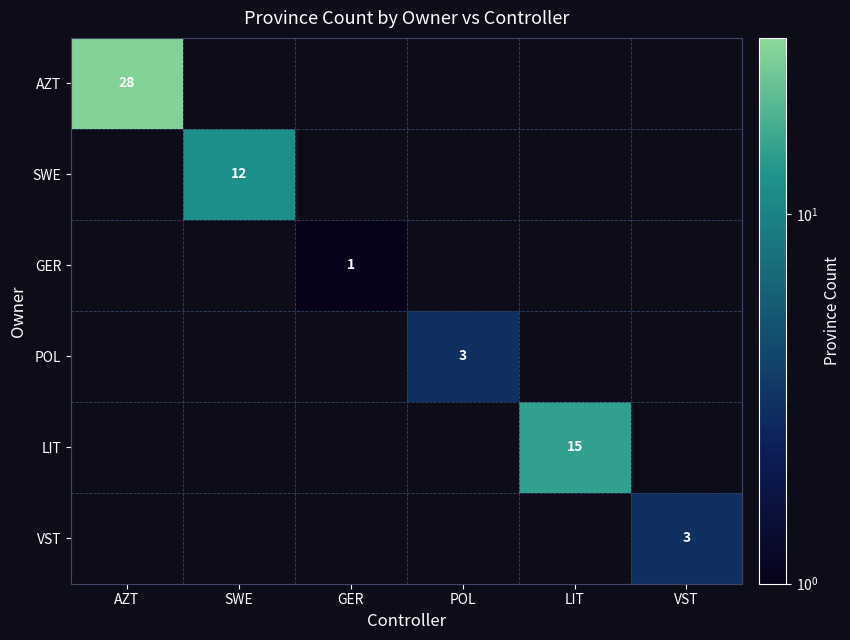

At how many categories does at least one series exceed 5?

3